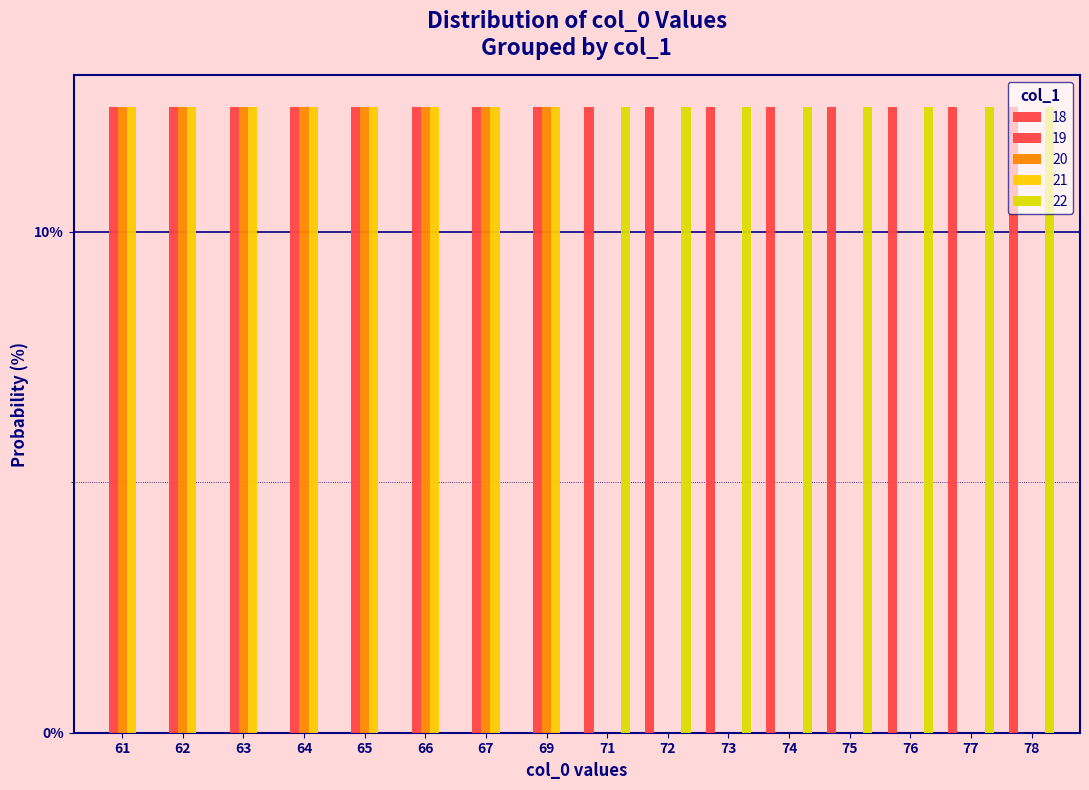

How many series are shown in this chart?

5